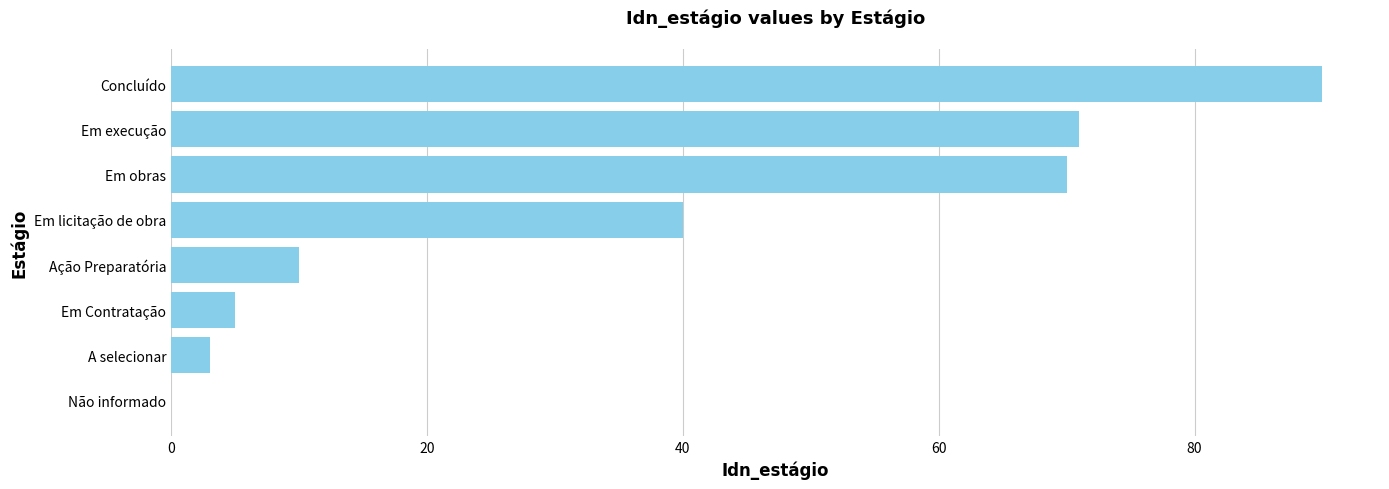

Which has a higher value, Em Contratação or Concluído?

Concluído